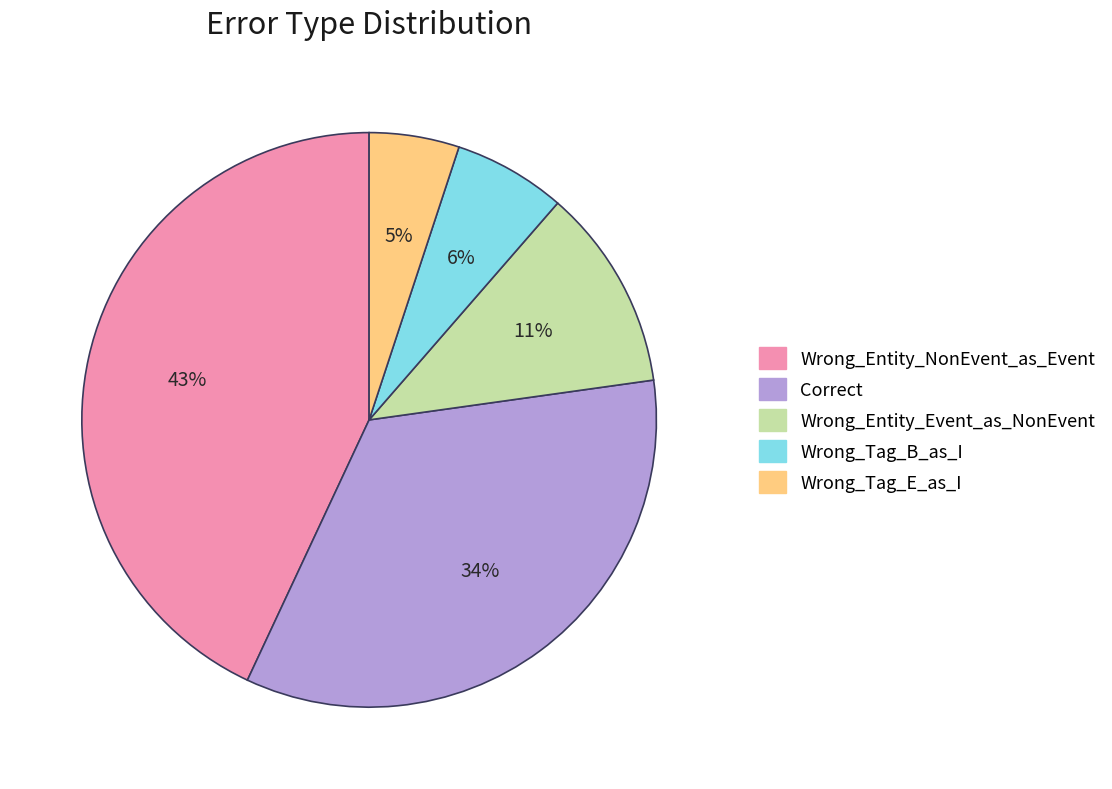

Which slice is the smallest?

Wrong_Tag_E_as_I